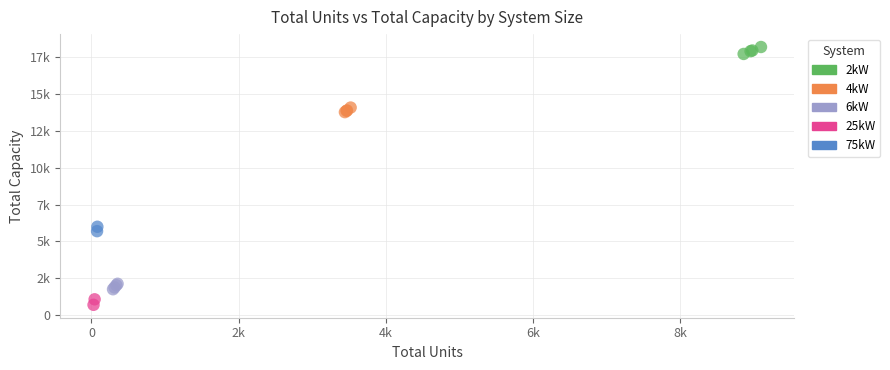

Which series contains the lowest Y value?

25kW